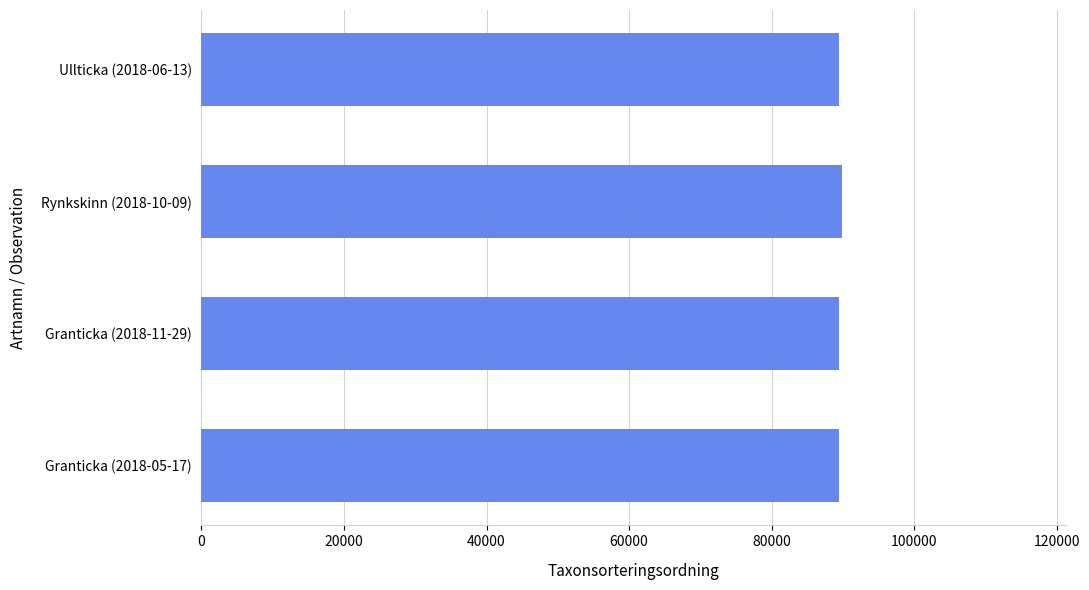

The value at Ullticka (2018-06-13) is 144485. True or false?

False